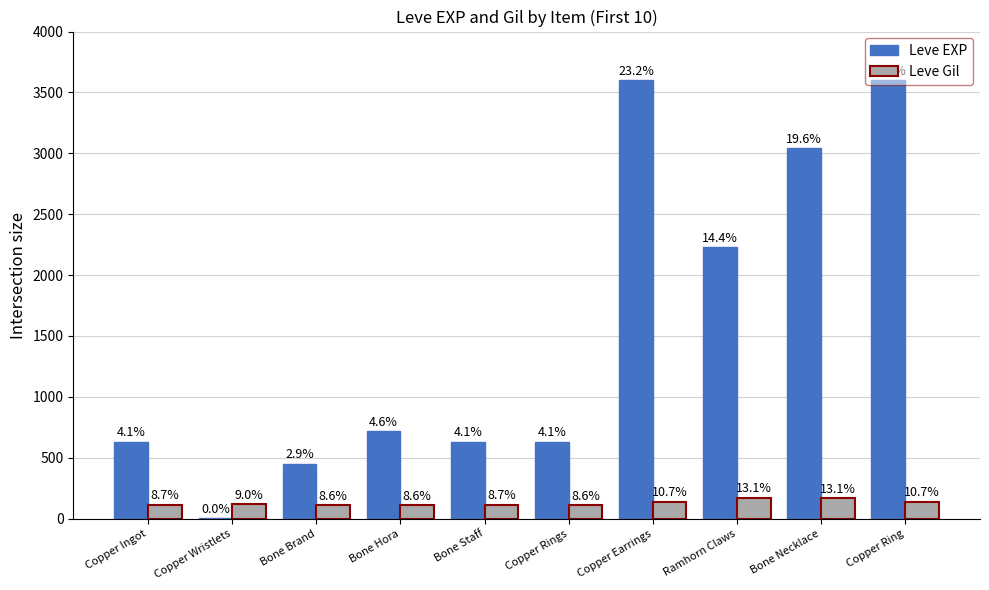

Rank the categories by Leve Gil value from highest to lowest.

Ramhorn Claws, Bone Necklace, Copper Earrings, Copper Ring, Copper Wristlets, Copper Ingot, Bone Staff, Bone Brand, Bone Hora, Copper Rings